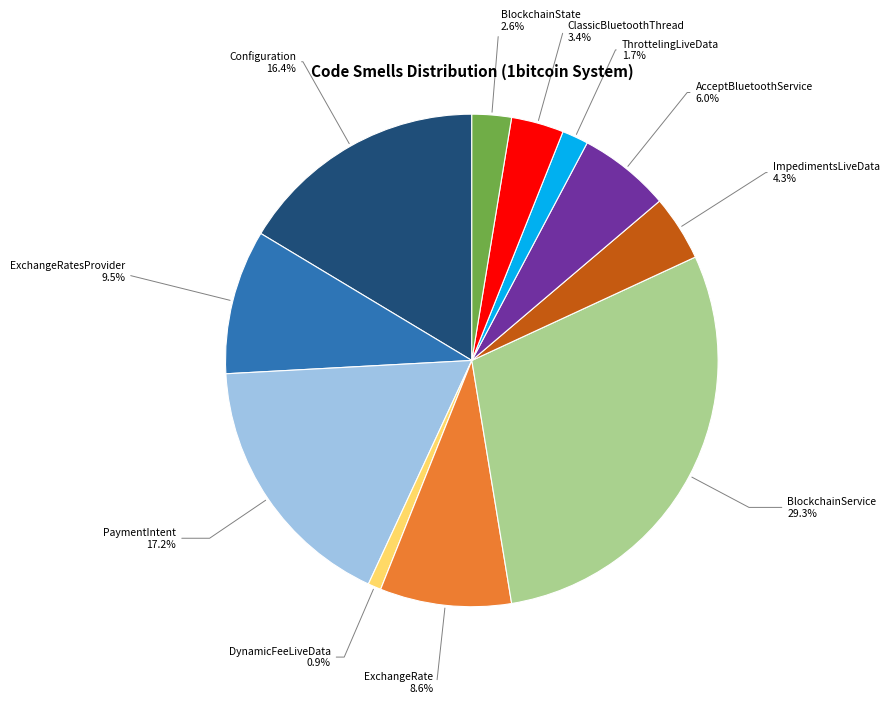

Combined, what portion of the pie is Configuration and BlockchainService?

45.7%